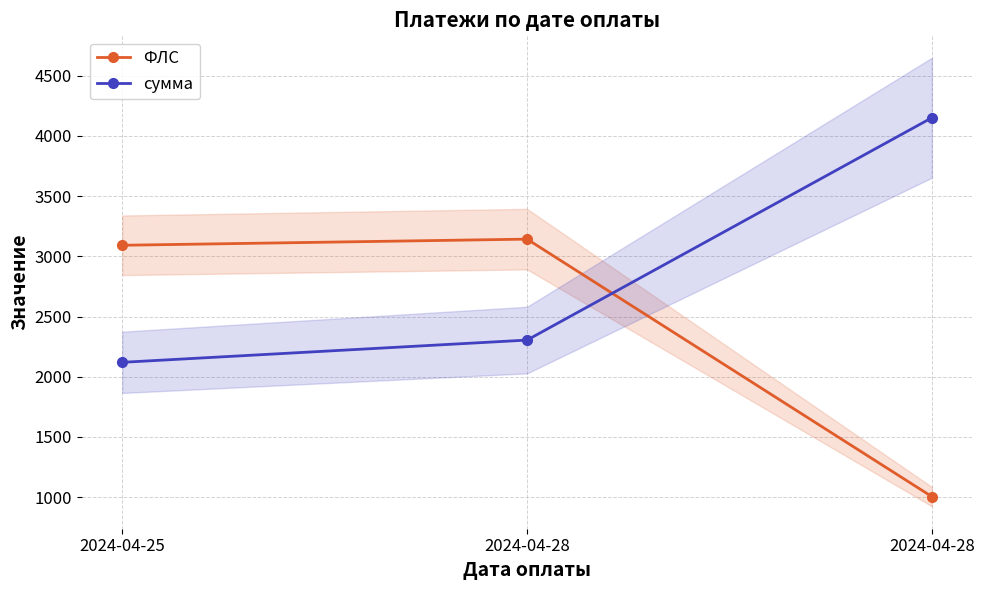

Which series has the largest range (max minus min)?

ФЛС